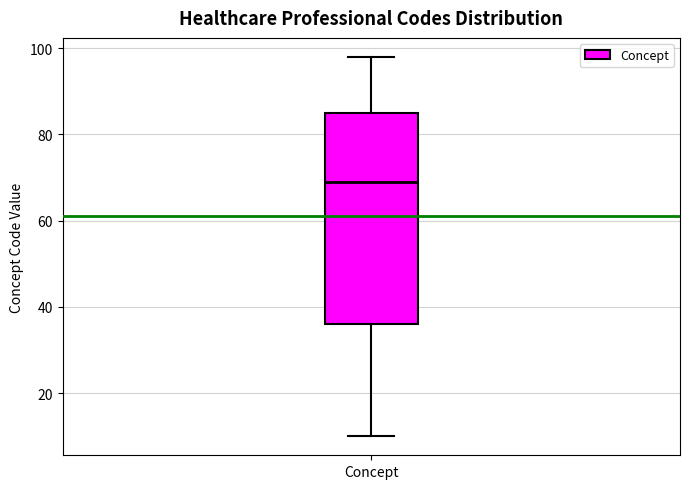

Where is the lower edge of the box for Concept on the y-axis? The values are not printed on the chart, so give them approximately, as read against the axis.

36